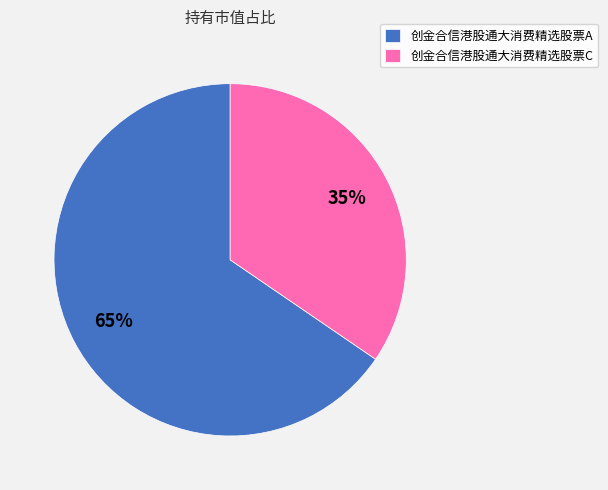

To the nearest percent, what is the average slice percentage?

50%